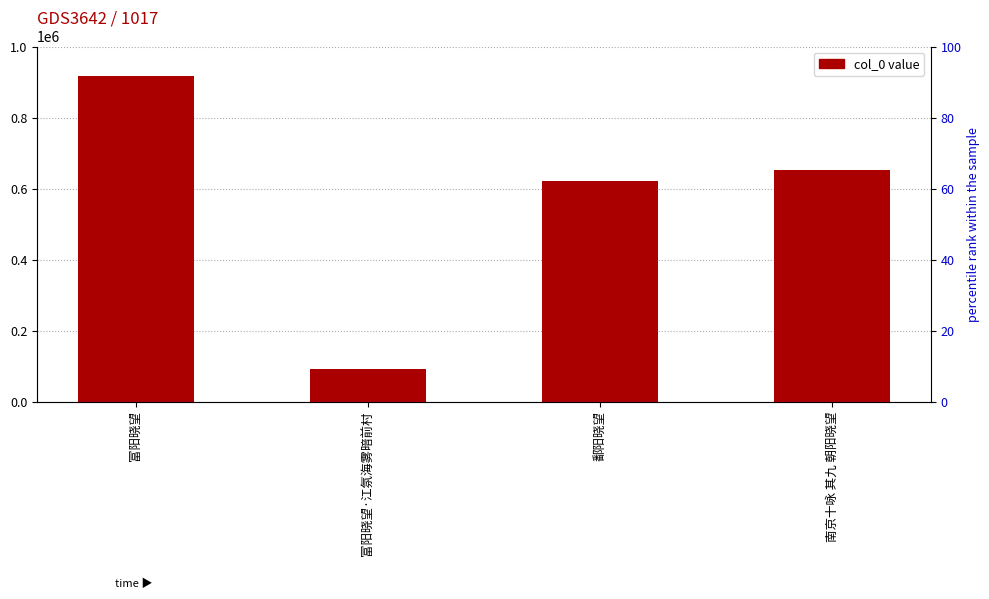

Read the value at 富阳晓望, to the nearest 10.

915760